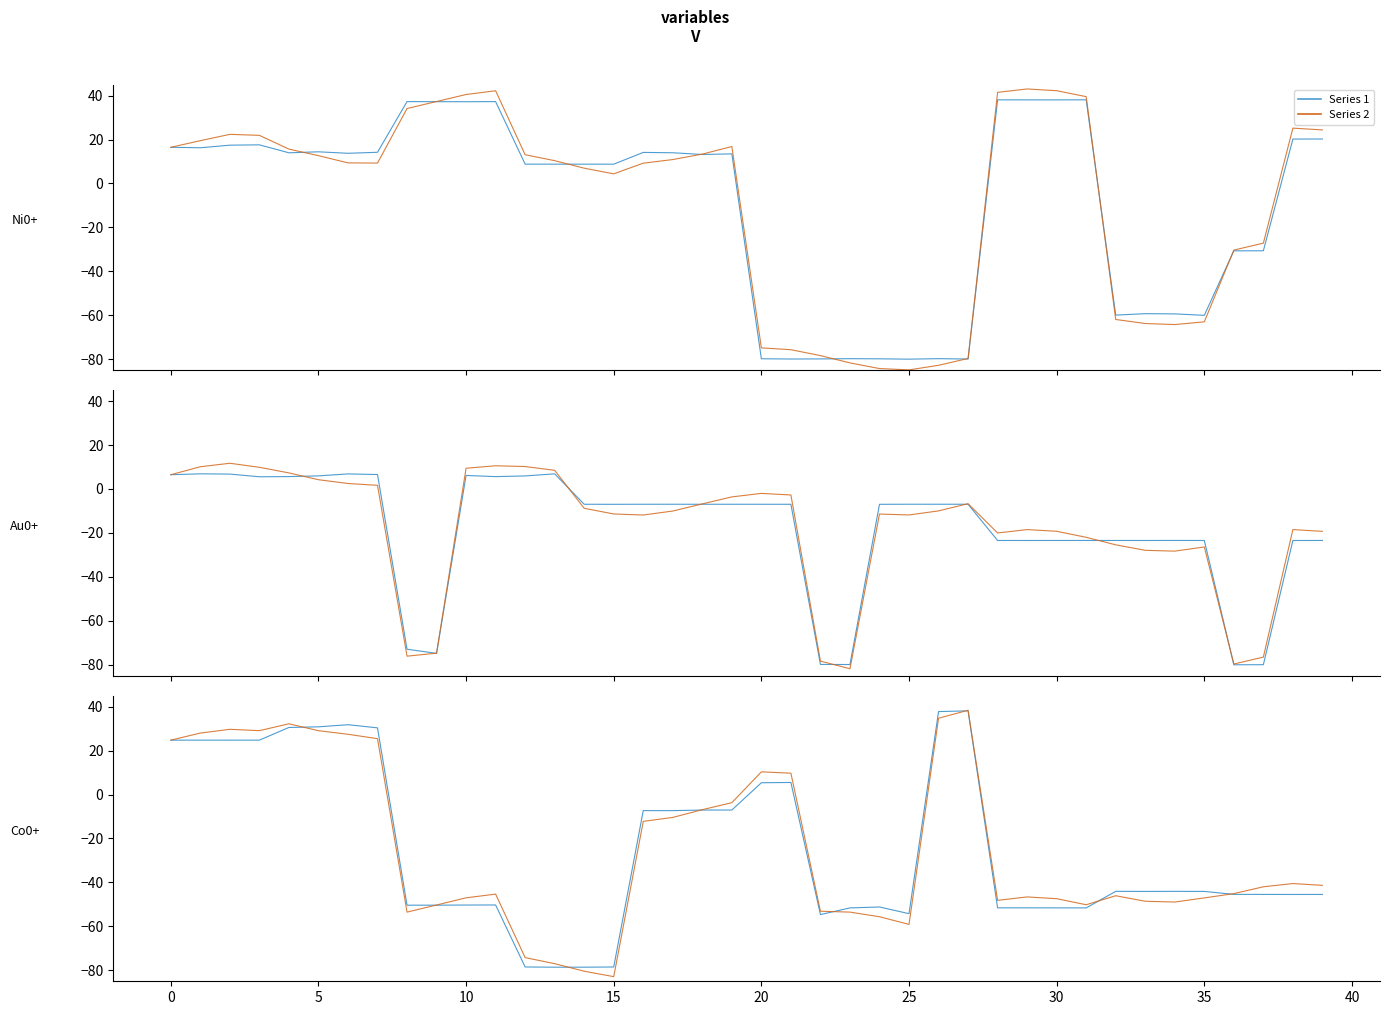

What is the label of the 23rd point from the right?

17